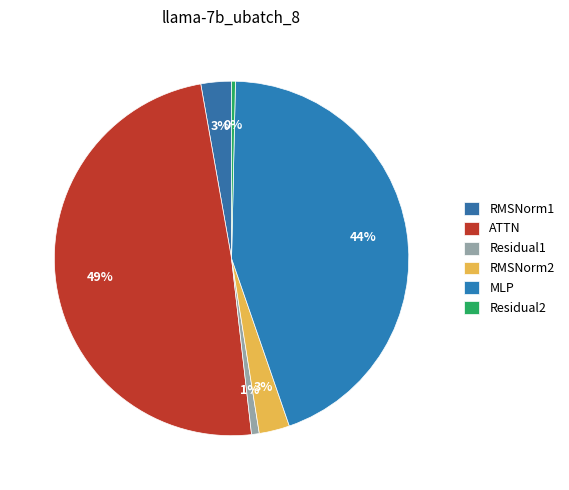

Is it true that ATTN is 59% of the pie?

False